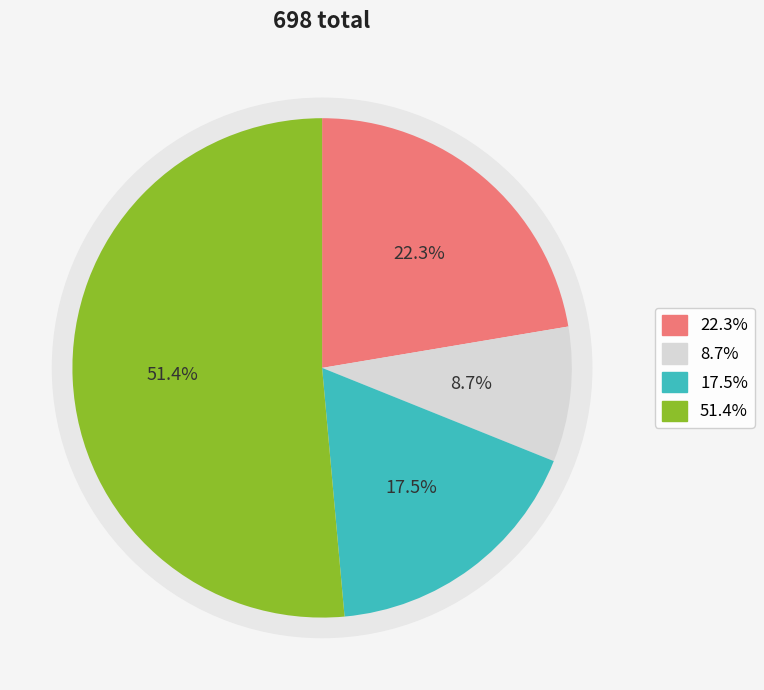

The i5 slice represents 9% of the pie. True or false?

True